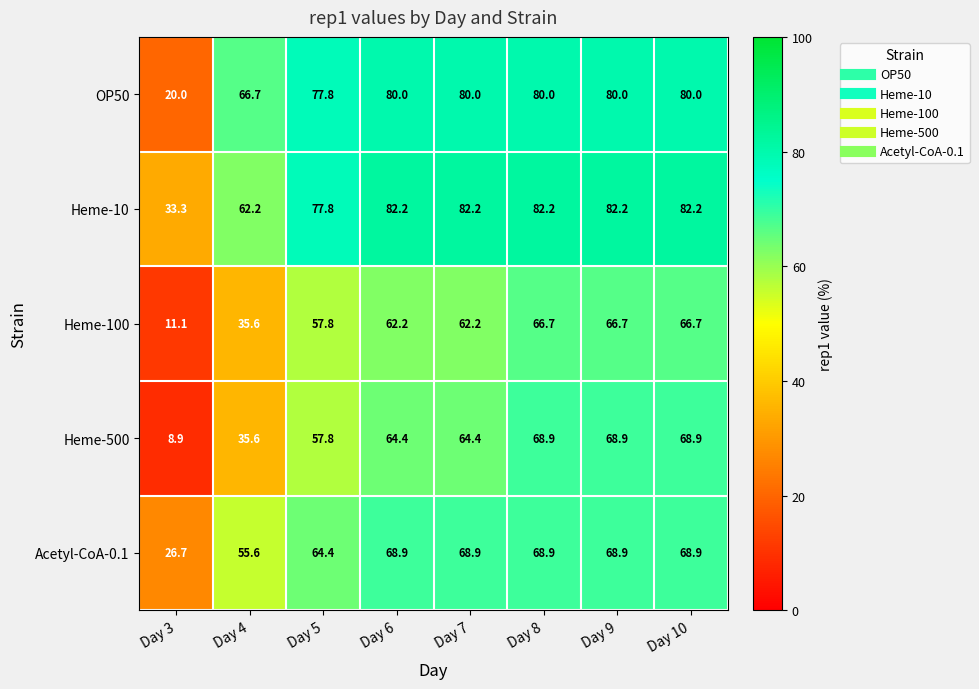

Which series has the largest total across all categories?

Heme-10